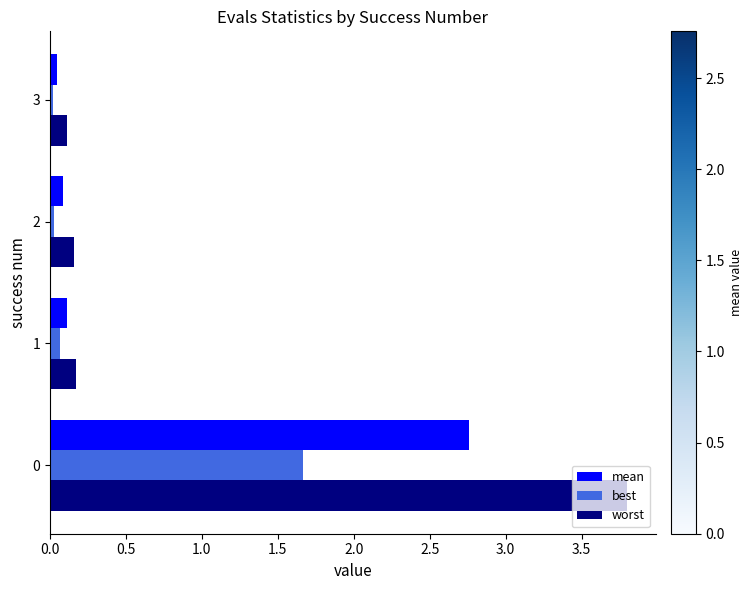

Which series has the largest total across all categories?

worst